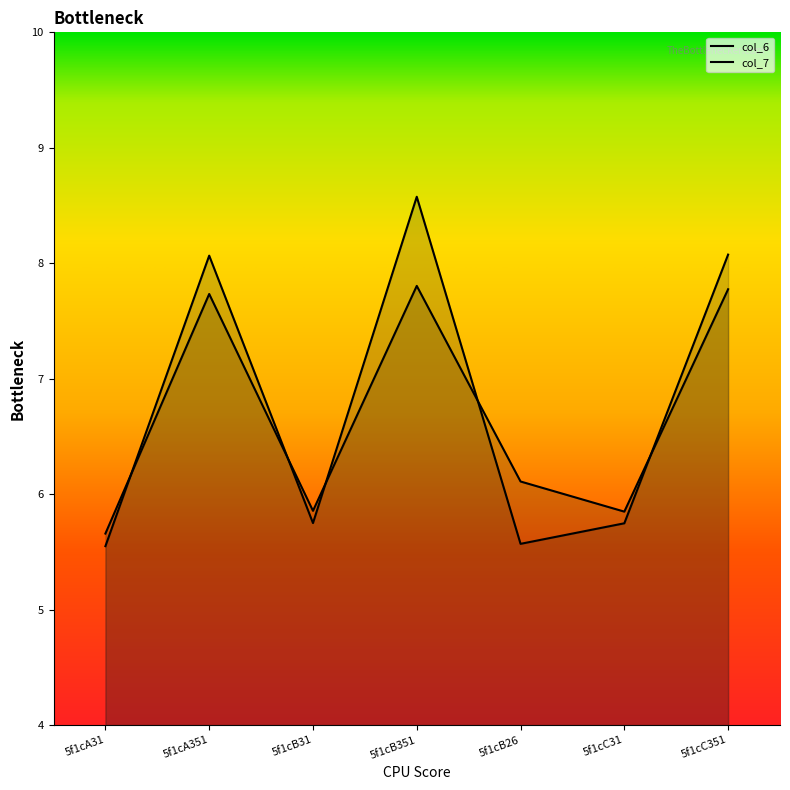

Reading left to right, list all the values displayed in this chart.

col_6: 5f1cA31=5.7	5f1cA351=7.7	5f1cB31=5.9	5f1cB351=7.8	5f1cB26=6.1	5f1cC31=5.8	5f1cC351=7.8
col_7: 5f1cA31=5.5	5f1cA351=8.1	5f1cB31=5.8	5f1cB351=8.6	5f1cB26=5.6	5f1cC31=5.7	5f1cC351=8.1